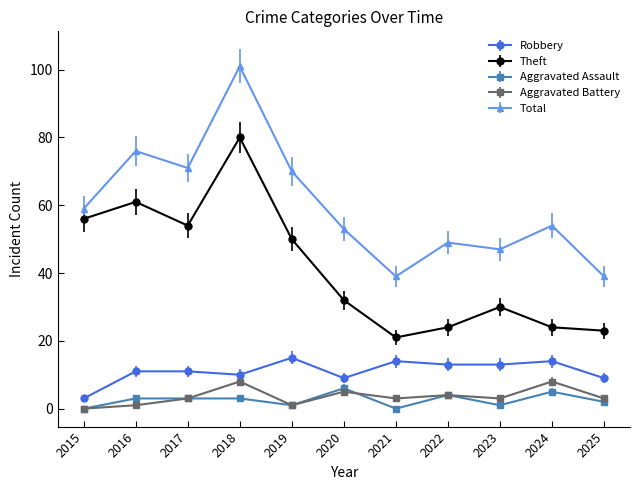

What is the spread (max minus min) of values at 2016?

75